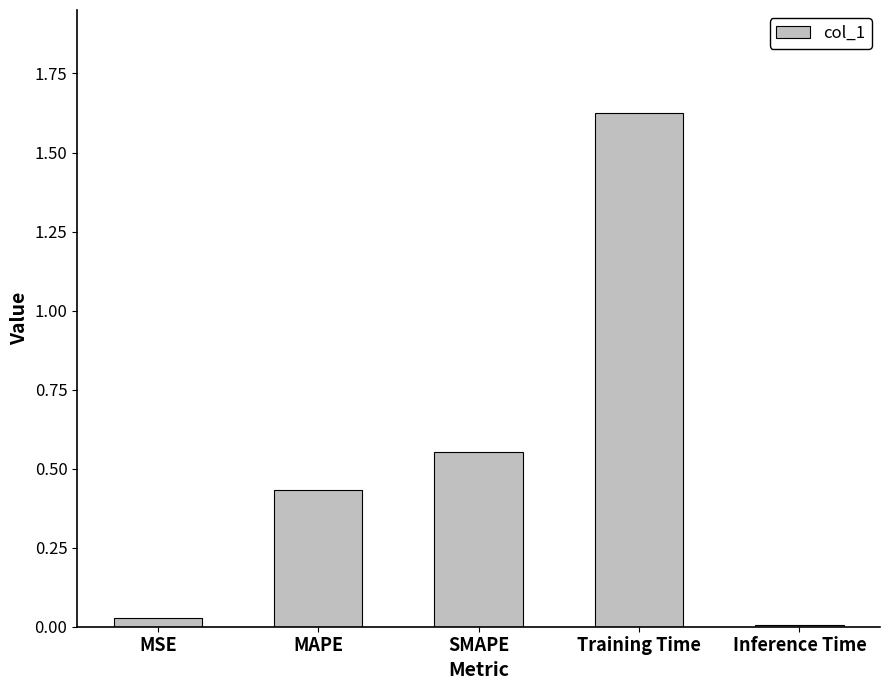

The chart shows a value of 0.0 at Inference Time. True or false?

True